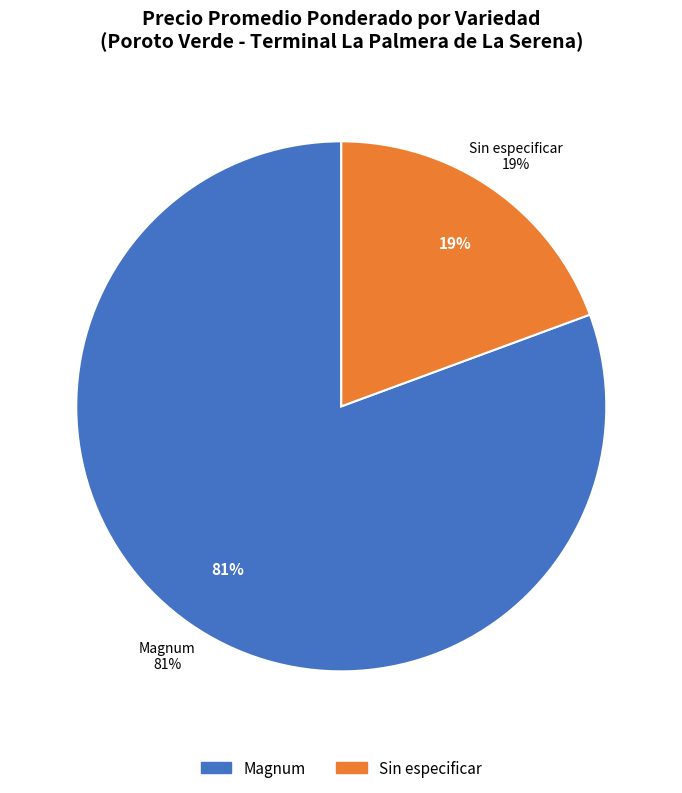

To the nearest percent, what is the combined percentage of Sin especificar and Magnum?

100%